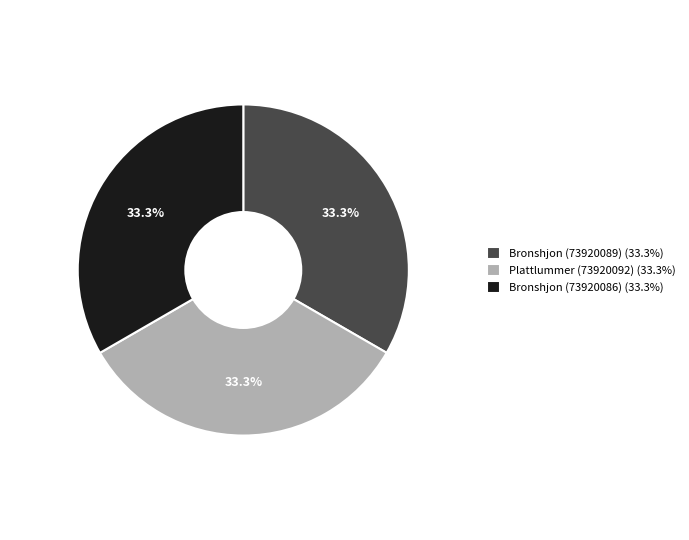

Count the number of slices in the pie.

3